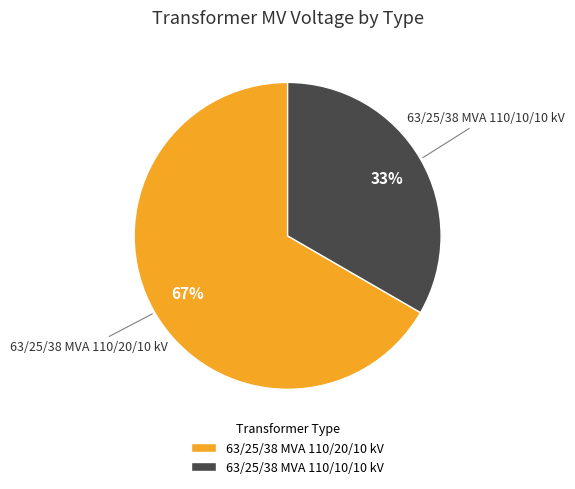

Between 63/25/38 MVA 110/10/10 kV and 63/25/38 MVA 110/20/10 kV, which is larger?

63/25/38 MVA 110/20/10 kV